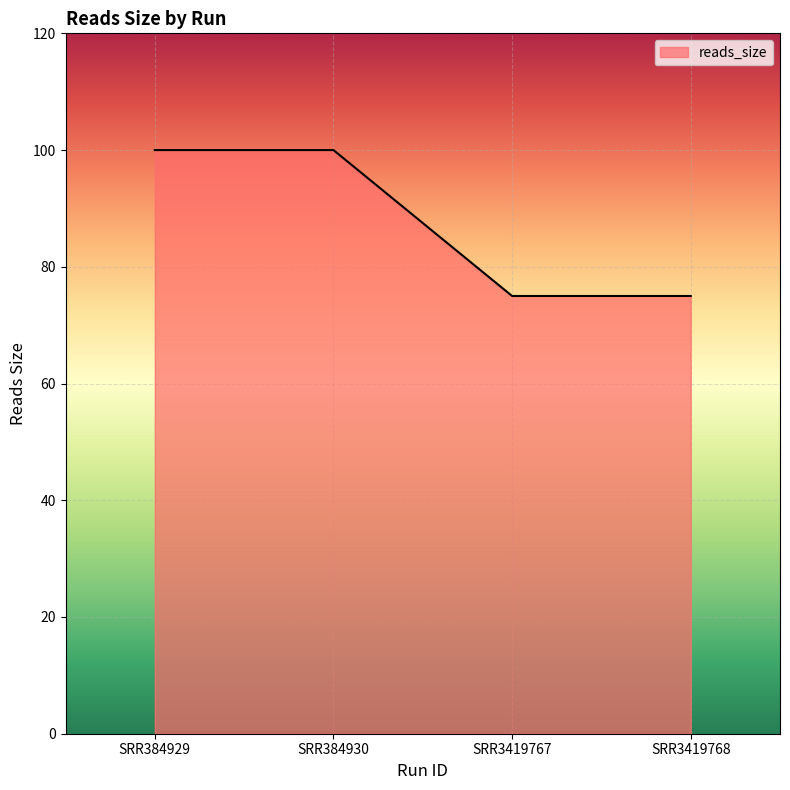

What is the minimum value shown in the chart?

75